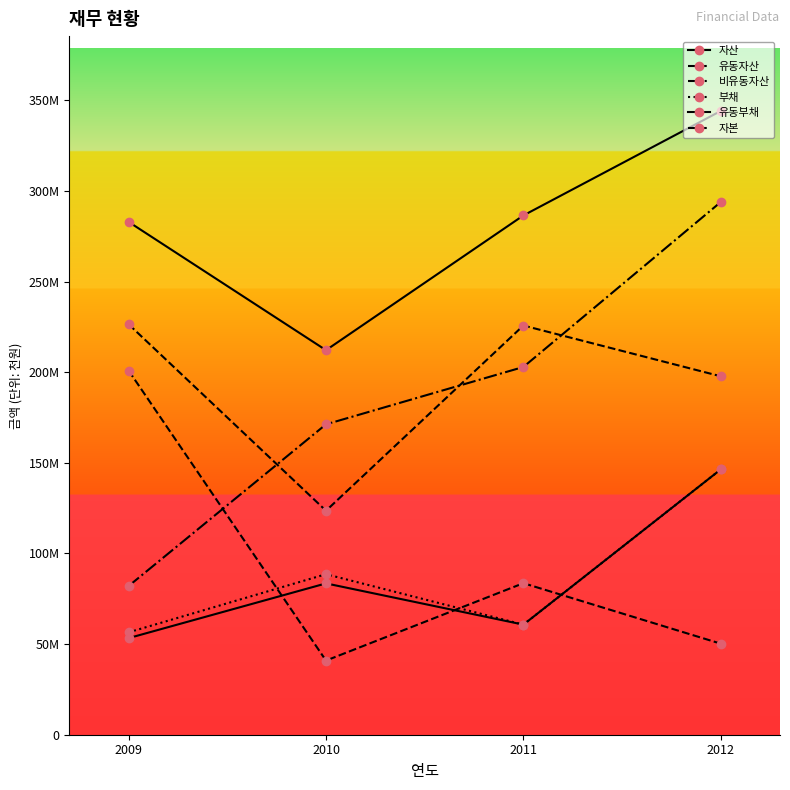

Does the chart have visible grid lines?

No